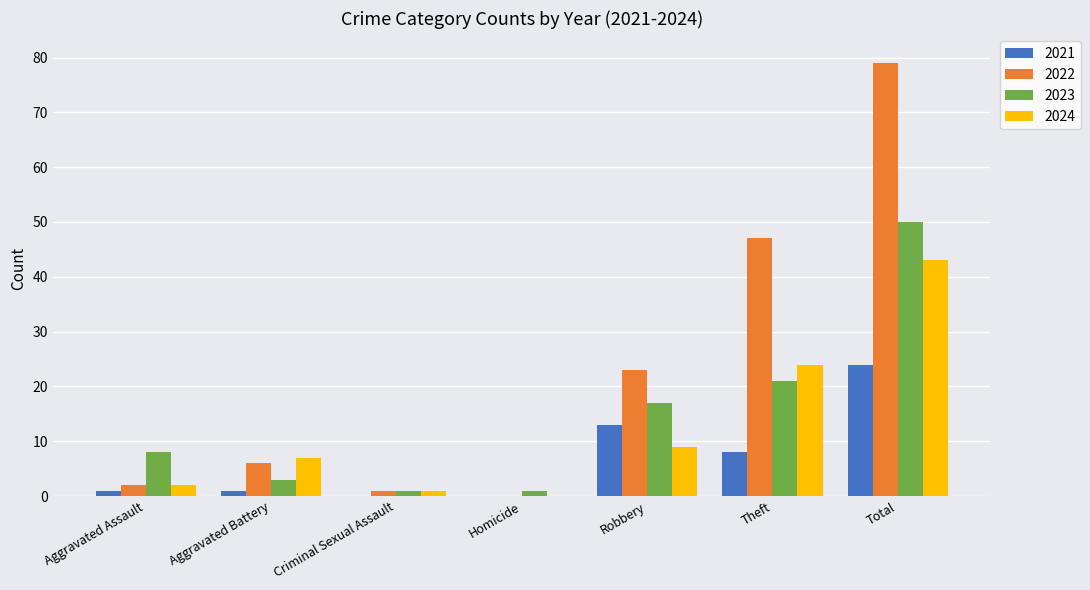

The 2024 series shows 38 at Theft. True or false?

False